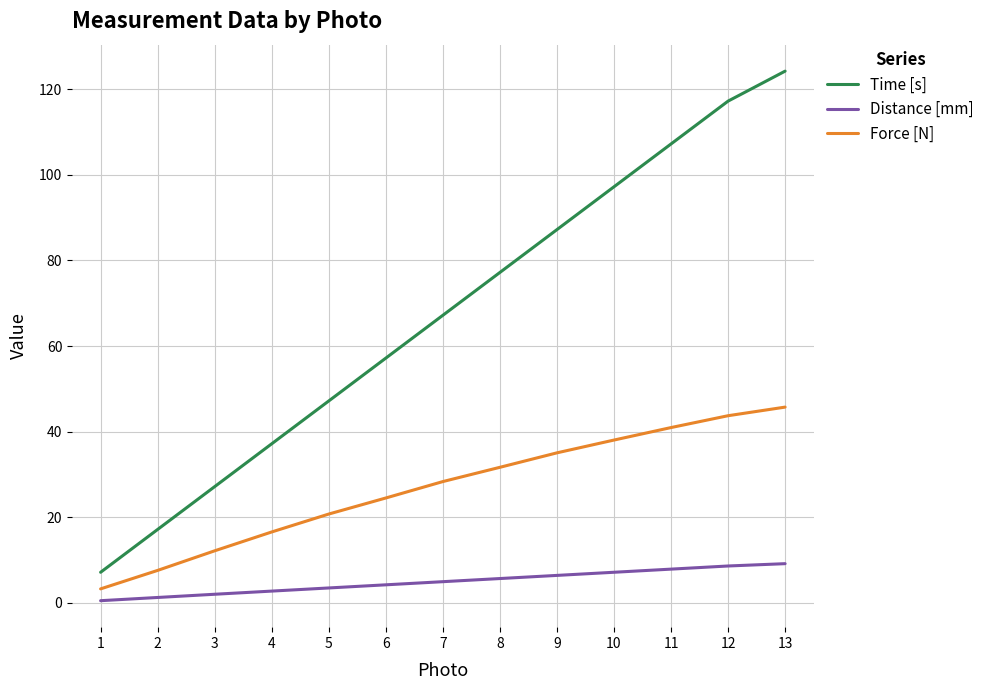

How many categories are shown in the chart?

13